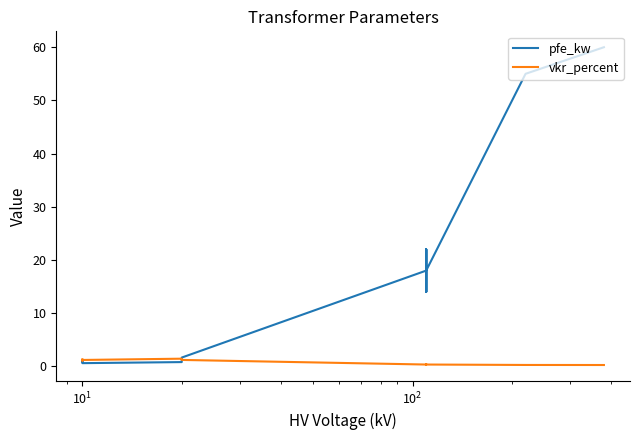

At how many categories does at least one series exceed 41?

2